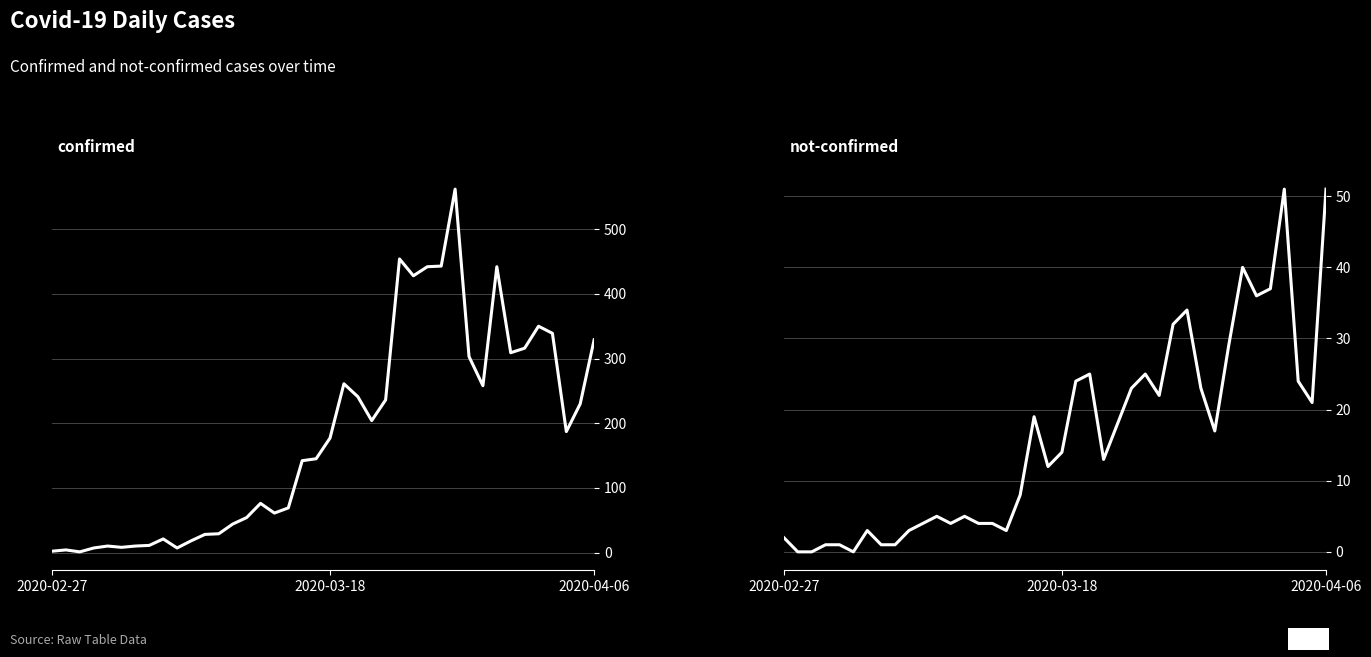

True or false: confirmed has a value of 11 at 9.

False